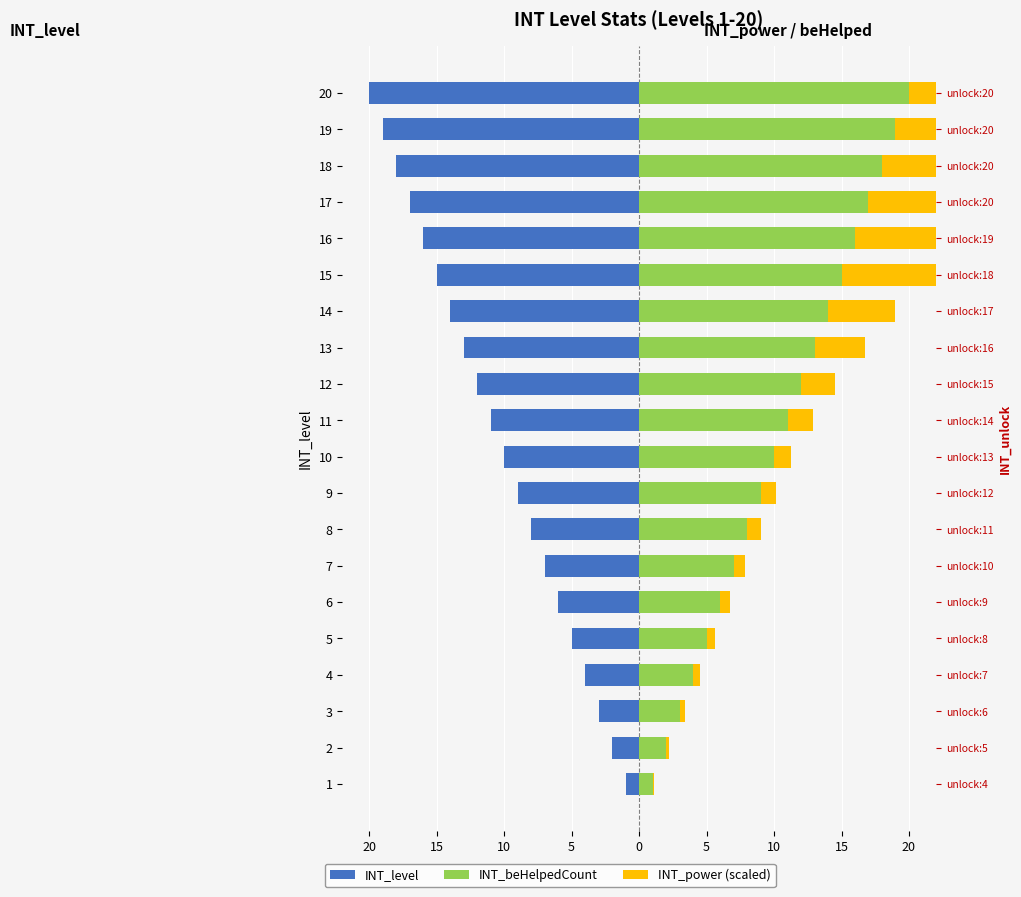

At how many categories does at least one series exceed 7?

13